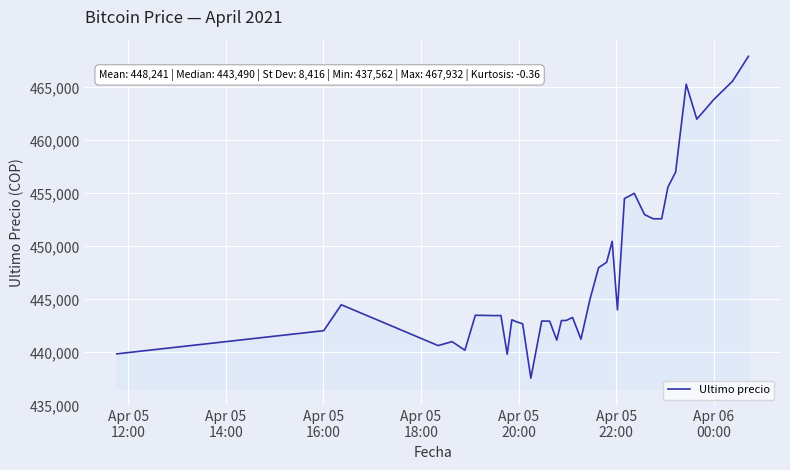

What is the greatest value displayed?

467932